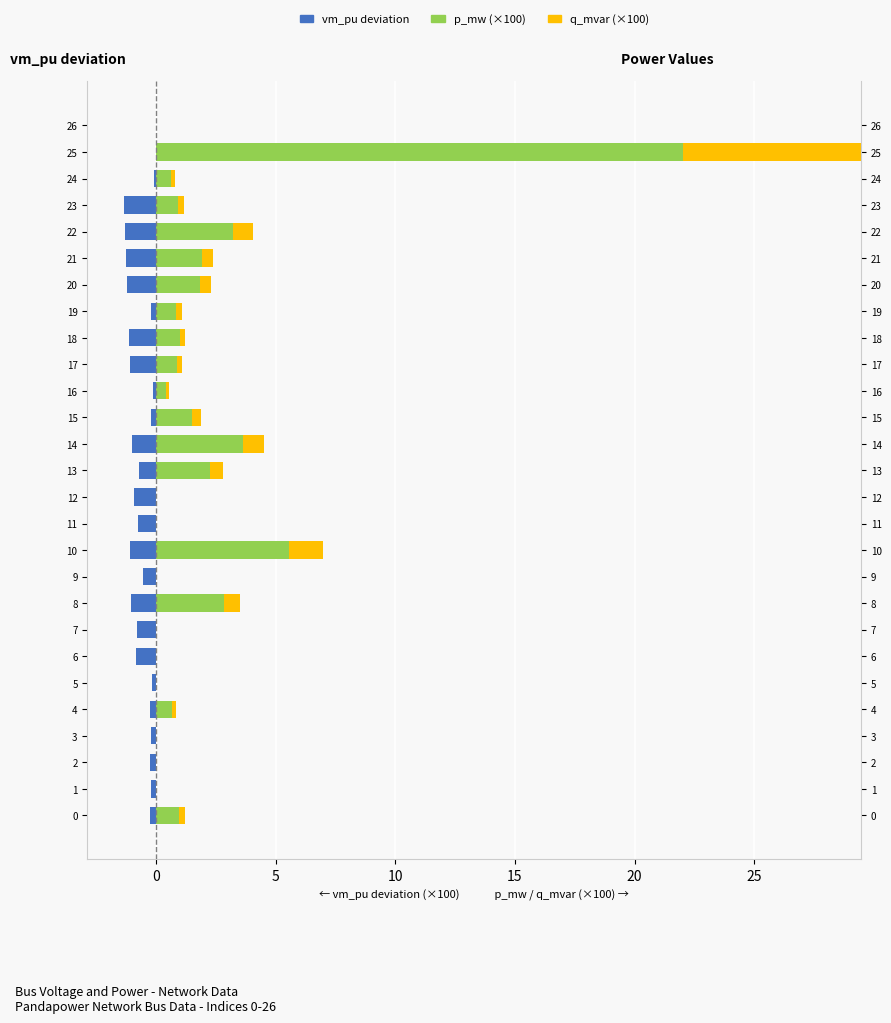

Rank the series at 21 from highest to lowest value.

p_mw (×100), q_mvar (×100), vm_pu deviation